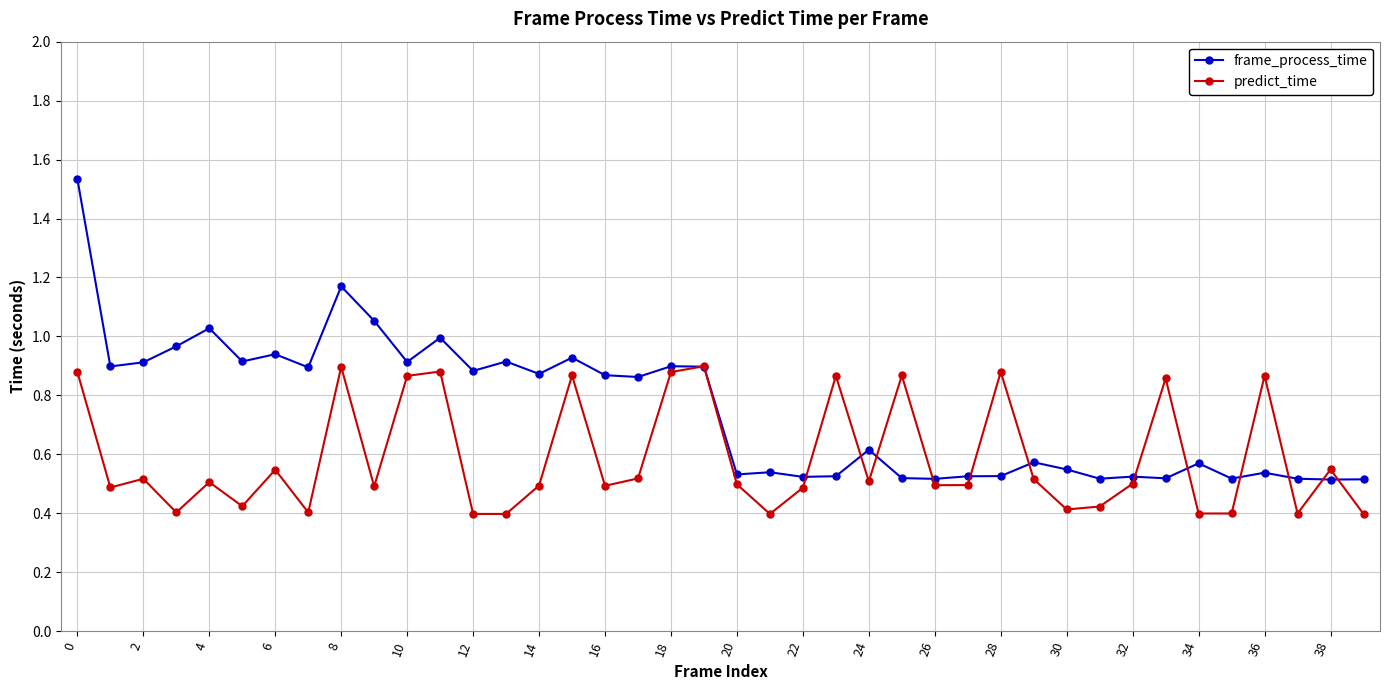

Which series has the largest total across all categories?

frame_process_time